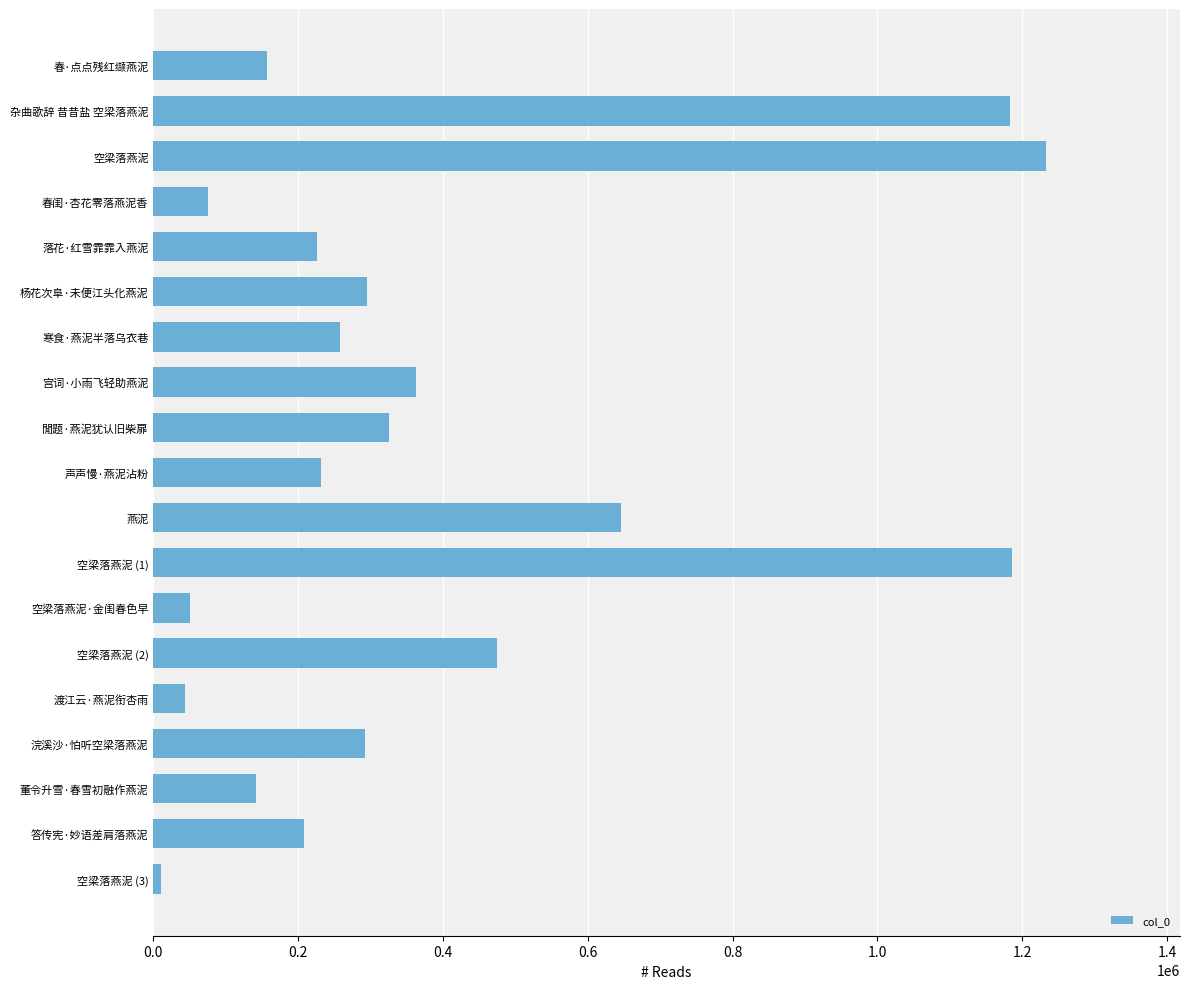

How many distinct data groups are displayed?

1